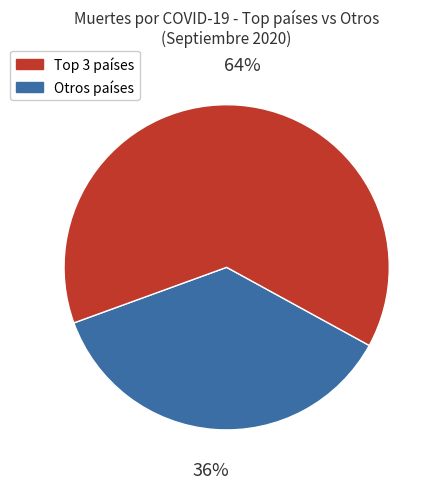

Is there a majority slice in this chart?

Yes